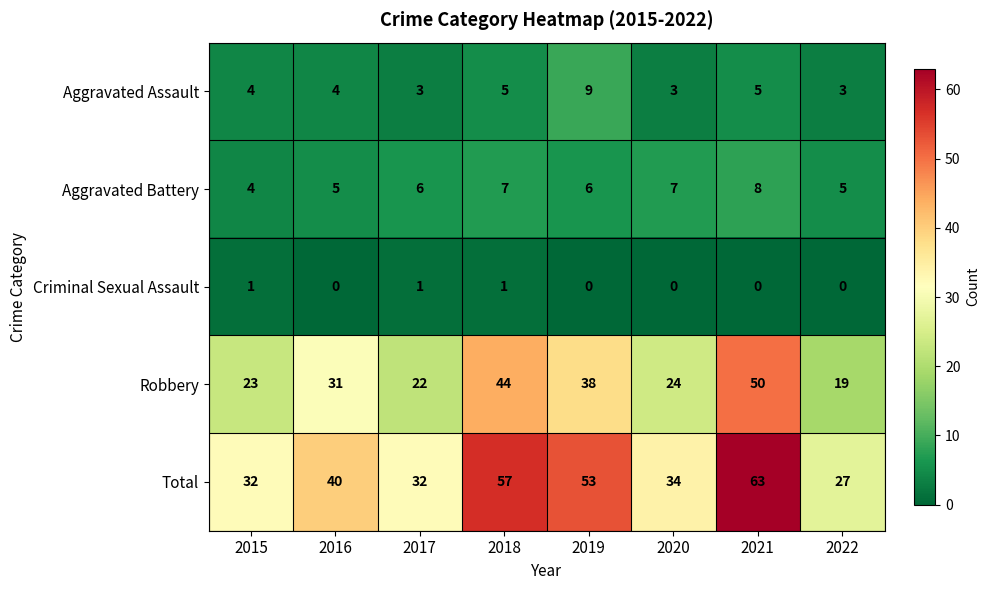

What is the total value across all series at 2021?

126